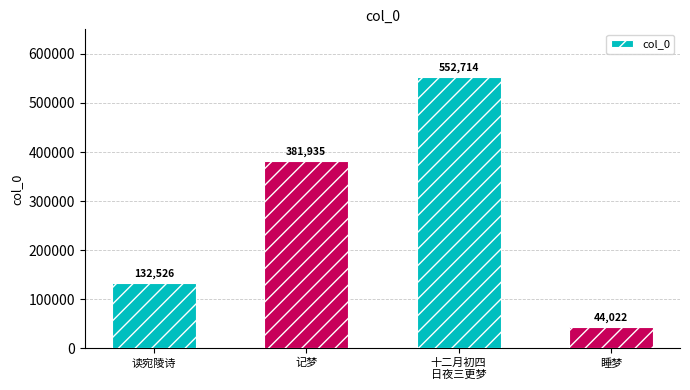

Rank the categories by value from lowest to highest.

睡梦, 读宛陵诗, 记梦, 十二月初四
日夜三更梦